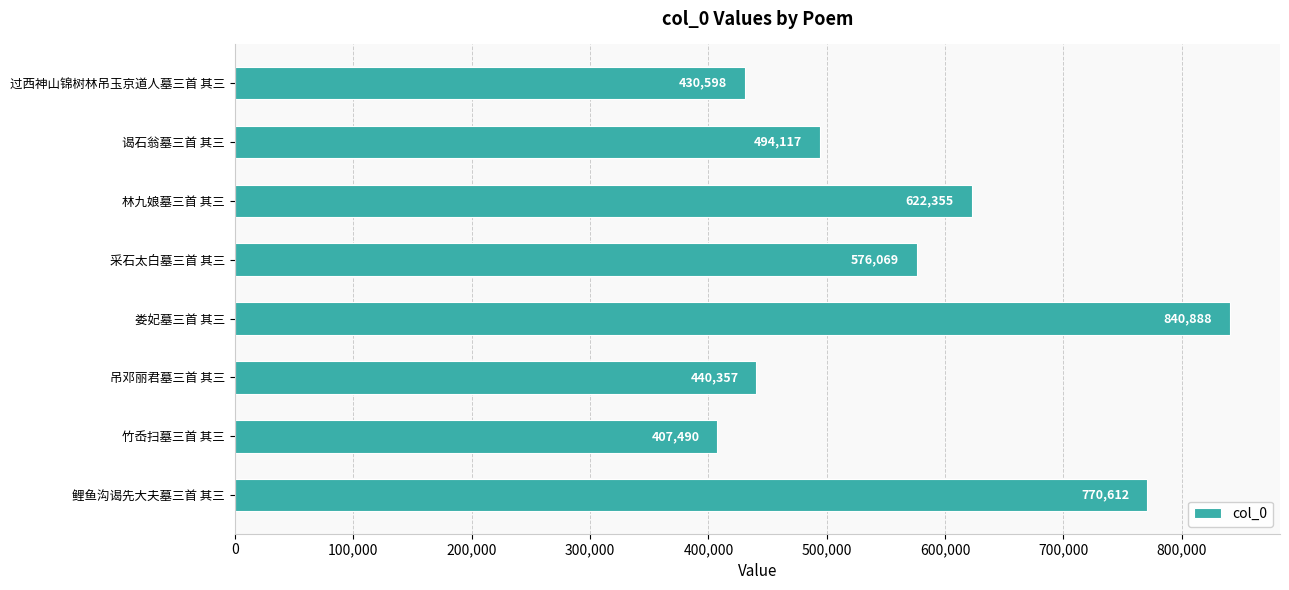

Which has a higher value, 吊邓丽君墓三首 其三 or 过西神山锦树林吊玉京道人墓三首 其三?

吊邓丽君墓三首 其三